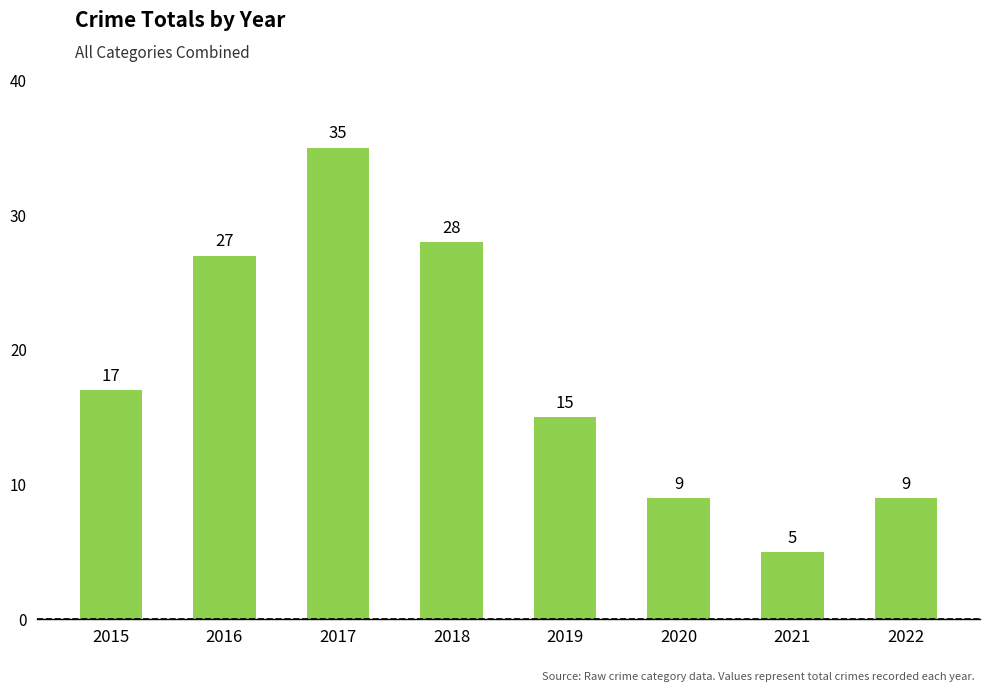

How many bars are there in total?

8